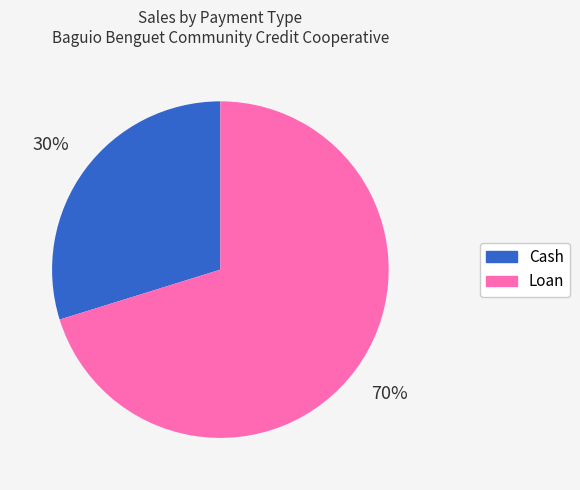

Combined, do Loan and Cash account for over 50%?

Yes